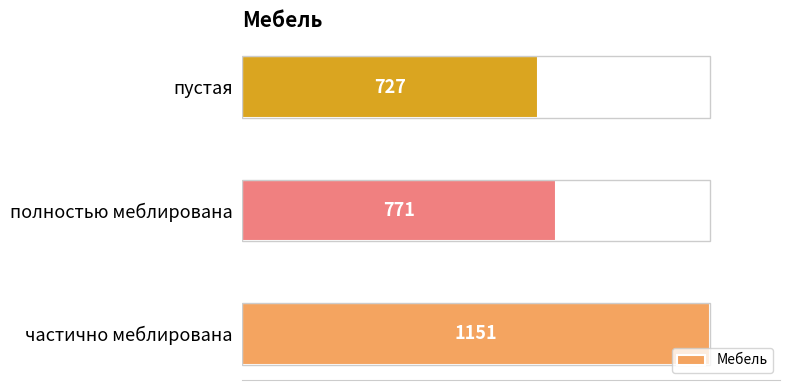

True or false: the data shows 727 at пустая.

True